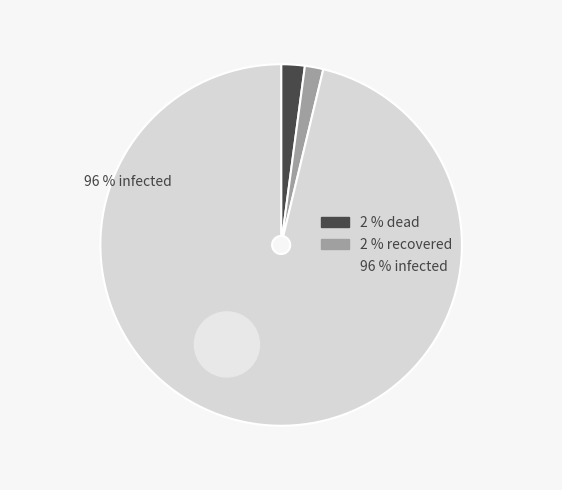

The infected slice represents 96% of the pie. True or false?

True